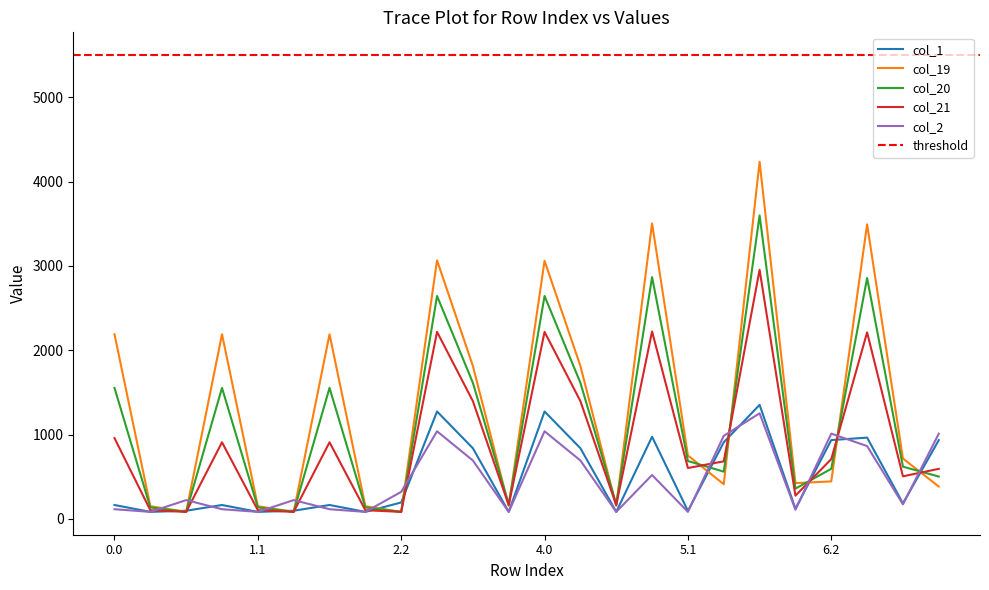

Reading left to right, extract all data points from this chart.

col_1: 0.0=165.5	0.1=83.8	0.2=97.6	1.0=165.5	1.1=83.8	1.2=97.6	2.0=165.5	2.1=83.8	2.2=195.6	3.0=1274.6	3.1=838.8	3.2=83.8	4.0=1274.6	4.1=838.8	4.2=83.8	5.0=975.3	5.1=95.1	5.2=909.2	6.0=1353.3	6.1=121.1	6.2=935.2	7.0=964.5	7.1=184.4	7.2=935.2
col_19: 0.0=2190.4	0.1=151.3	0.2=83.8	1.0=2190.4	1.1=151.3	1.2=83.8	2.0=2190.4	2.1=151.3	2.2=83.8	3.0=3067.1	3.1=1814.2	3.2=156.1	4.0=3061.3	4.1=1814.2	4.2=156.1	5.0=3504.4	5.1=752.3	5.2=411.8	6.0=4235.9	6.1=424.9	6.2=445.5	7.0=3493.6	7.1=716.5	7.2=384.2
col_20: 0.0=1554.1	0.1=136.6	0.2=83.8	1.0=1554.1	1.1=136.6	1.2=83.8	2.0=1554.1	2.1=136.6	2.2=83.8	3.0=2644.2	3.1=1614.7	3.2=173.8	4.0=2644.2	4.1=1614.7	4.2=173.8	5.0=2868.2	5.1=687.2	5.2=561.1	6.0=3599.7	6.1=359.7	6.2=594.9	7.0=2857.4	7.1=620.0	7.2=502.8
col_21: 0.0=959.0	0.1=103.9	0.2=83.8	1.0=909.3	1.1=103.9	1.2=83.8	2.0=909.3	2.1=103.9	2.2=83.8	3.0=2218.6	3.1=1397.2	3.2=164.3	4.0=2218.6	4.1=1397.2	4.2=164.3	5.0=2223.3	5.1=604.0	5.2=683.5	6.0=2954.9	6.1=276.5	6.2=709.5	7.0=2212.6	7.1=505.5	7.2=594.5
col_2: 0.0=115.5	0.1=83.8	0.2=223.6	1.0=115.5	1.1=83.8	1.2=223.6	2.0=115.5	2.1=83.8	2.2=321.6	3.0=1039.8	3.1=693.2	3.2=83.8	4.0=1039.8	4.1=693.2	4.2=83.8	5.0=521.2	5.1=83.8	5.2=985.7	6.0=1252.8	6.1=109.9	6.2=1011.7	7.0=864.0	7.1=173.2	7.2=1011.7